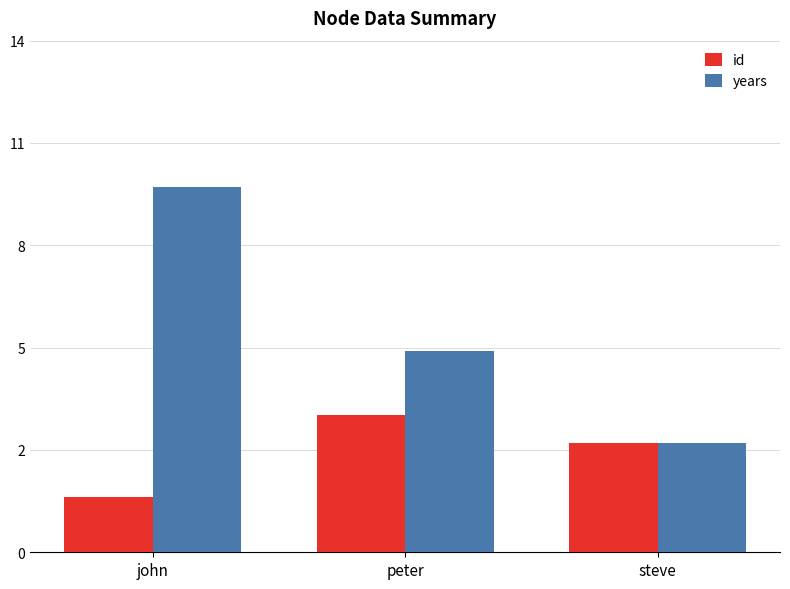

At which category is the sum across all series the highest?

john